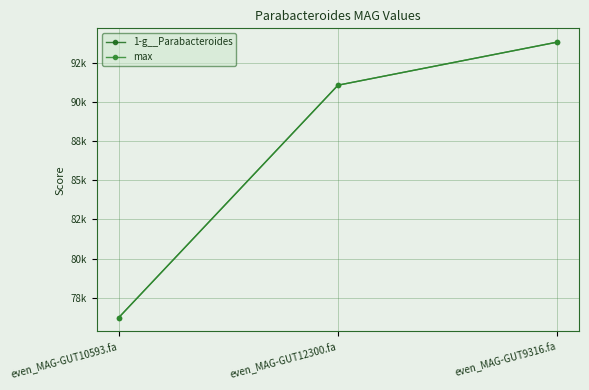

What is the greatest value displayed?

93805.6